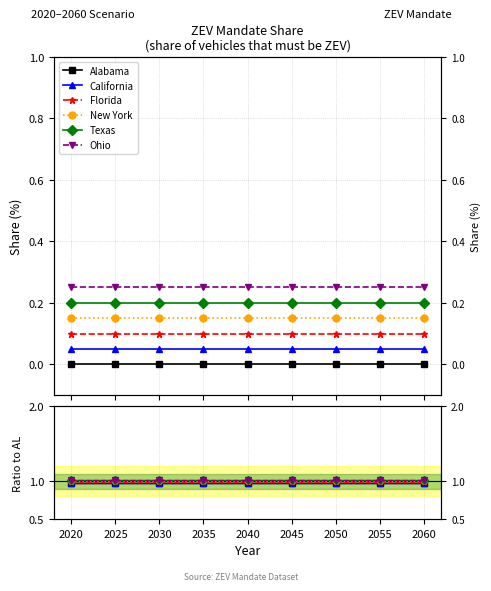

What is the value of the Alabama point at the 1st from the left?

1.0